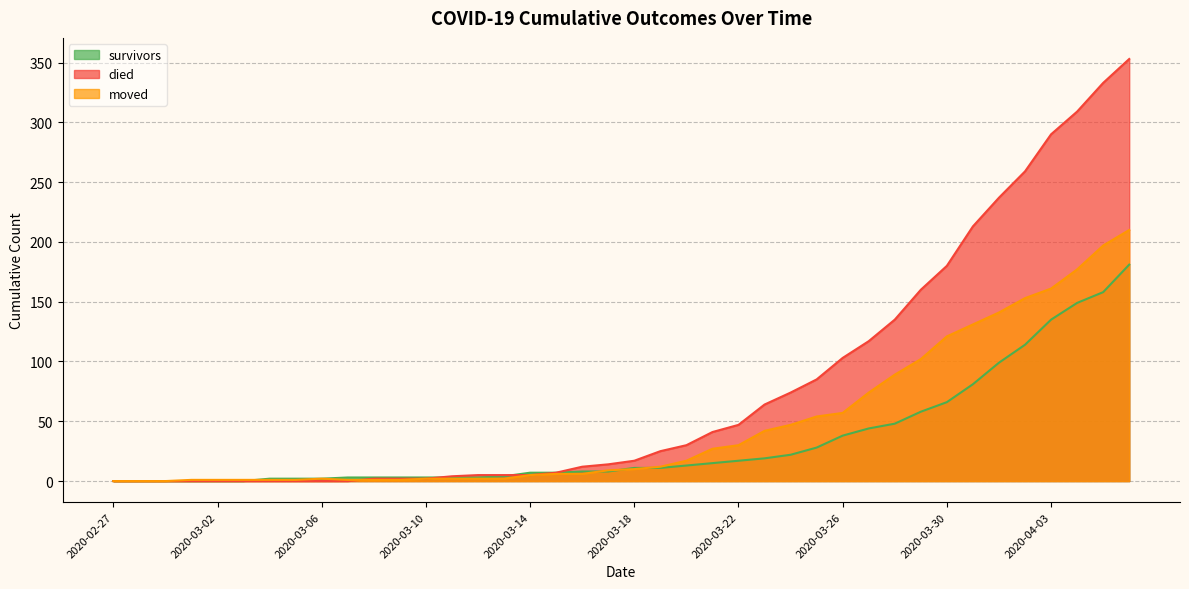

What is the highest value of the moved series?

210